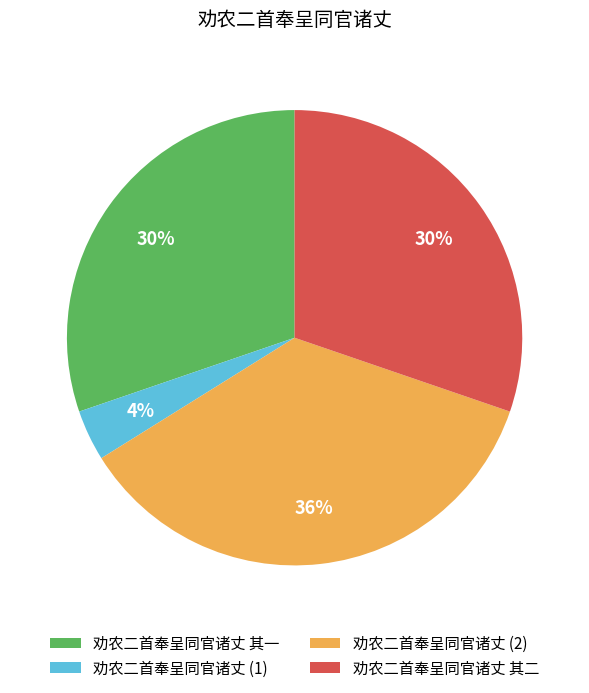

Does any single category account for the majority?

No